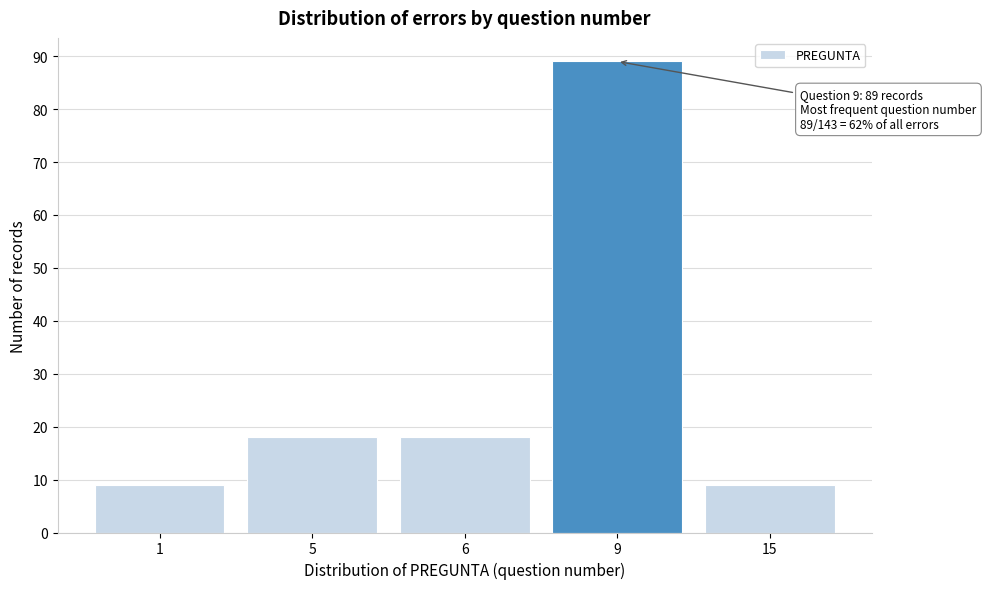

Reading left to right, list all the values displayed in this chart.

1=9	5=18	6=18	9=89	15=9